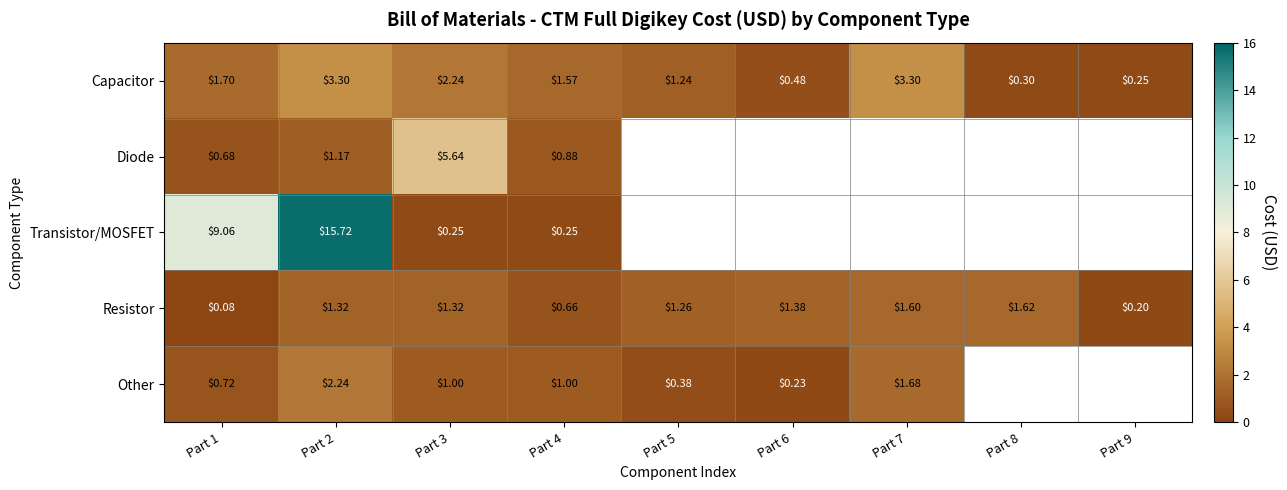

What is the greatest value displayed?

15.7